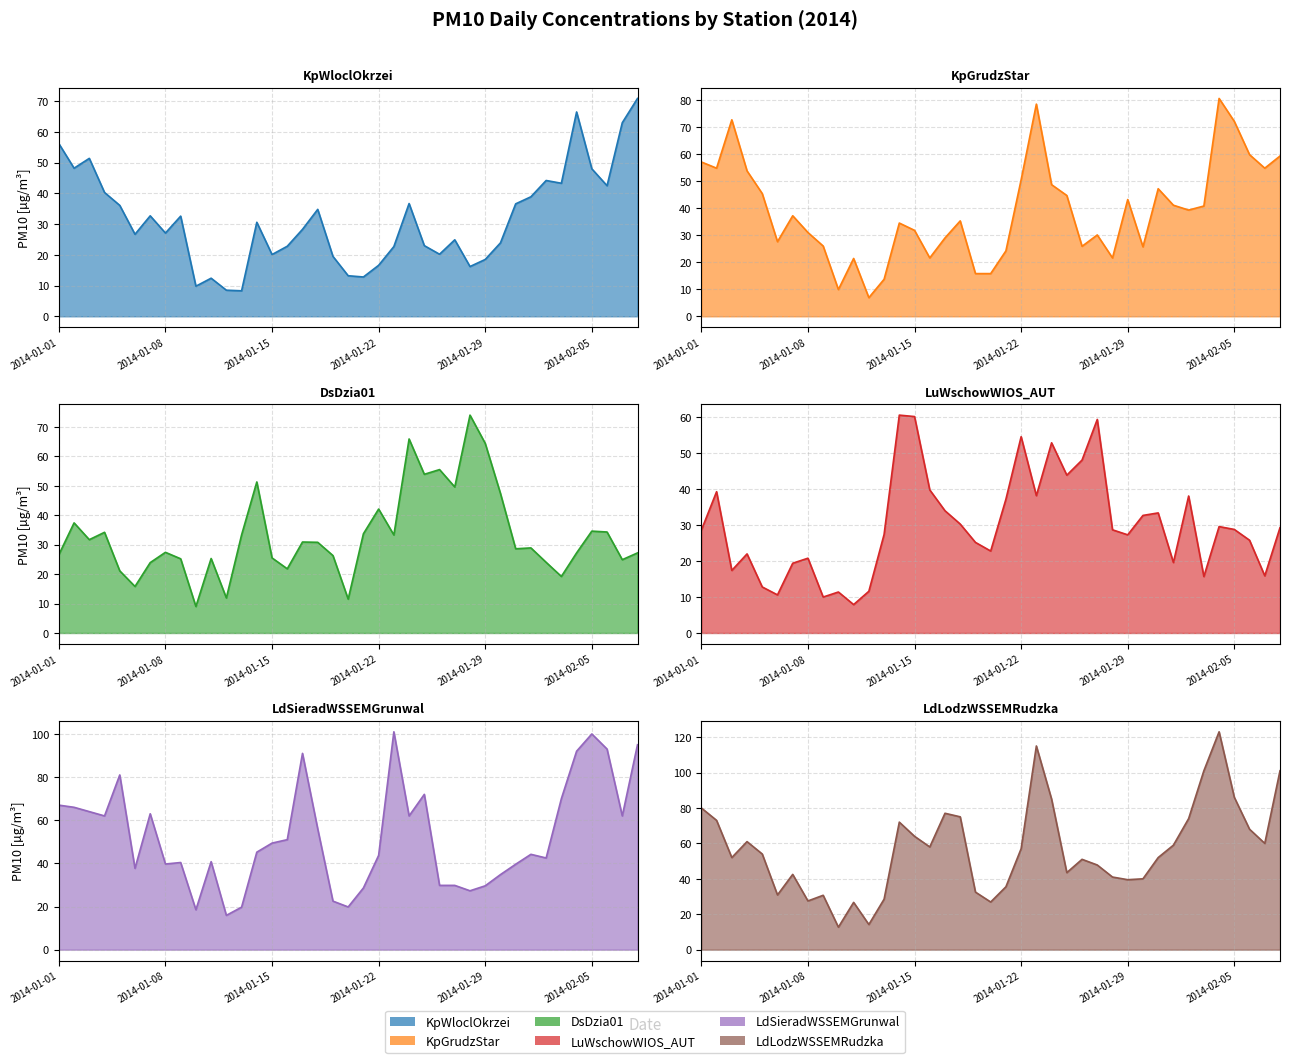

How many data points in LuWschowWIOS_AUT line are less than 28?

18